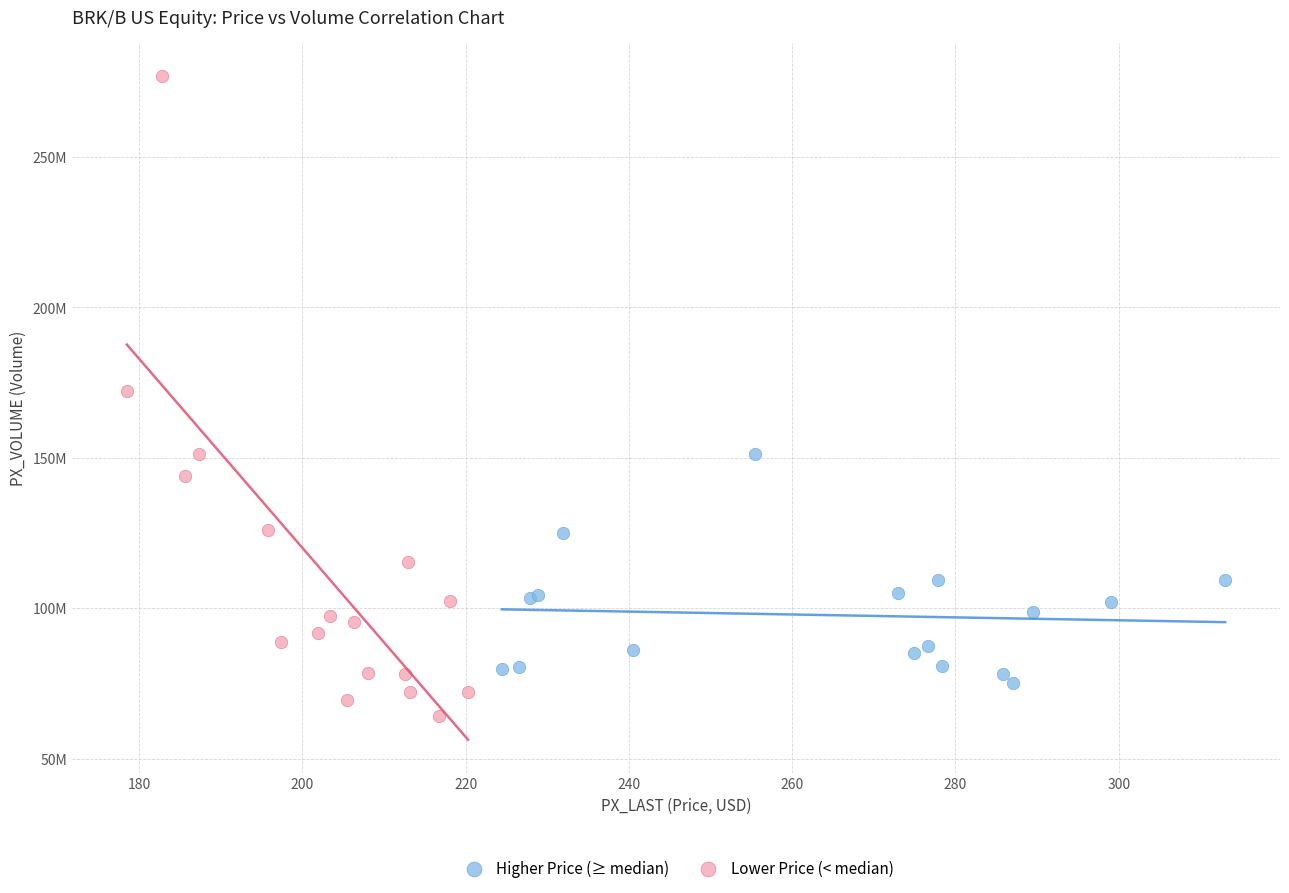

Which series contains the highest Y value?

Lower Price (< median)